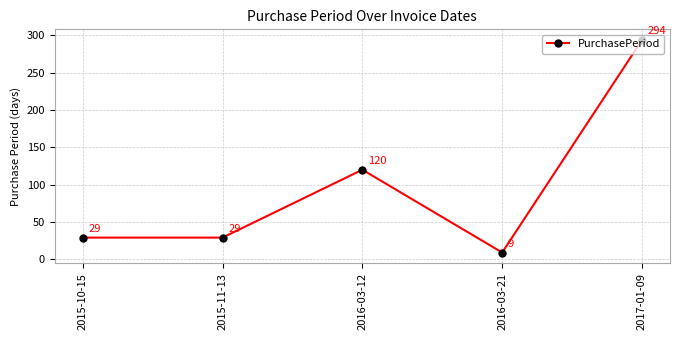

How many points are higher than both their immediate neighbors (excluding endpoints)?

1